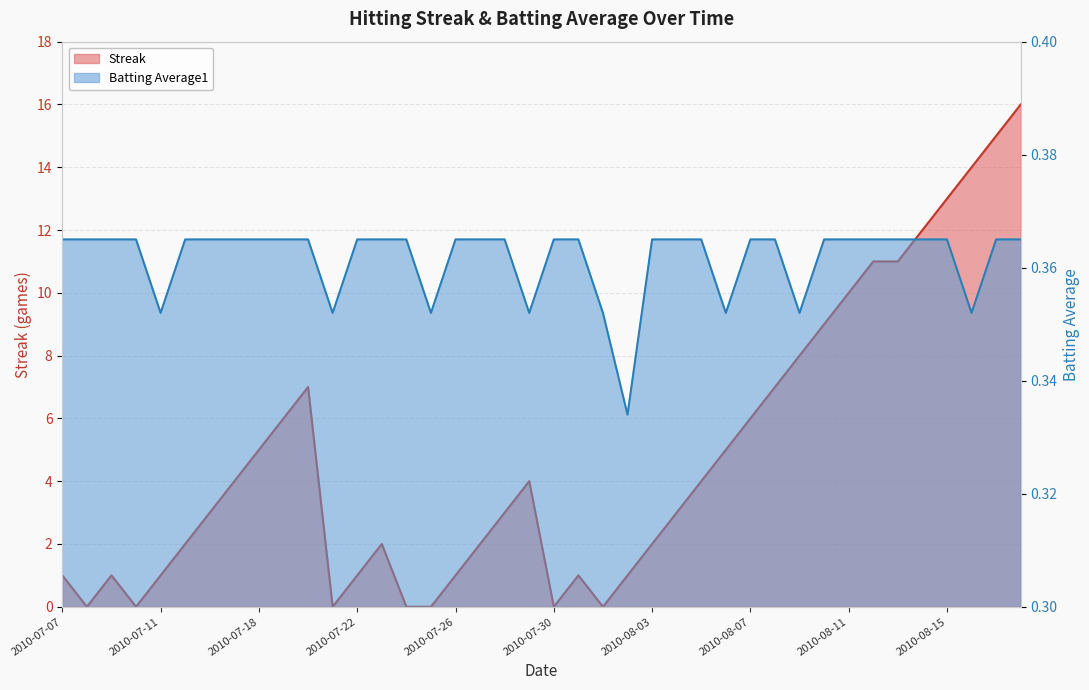

Where is the first local maximum for Streak?

2010-07-09